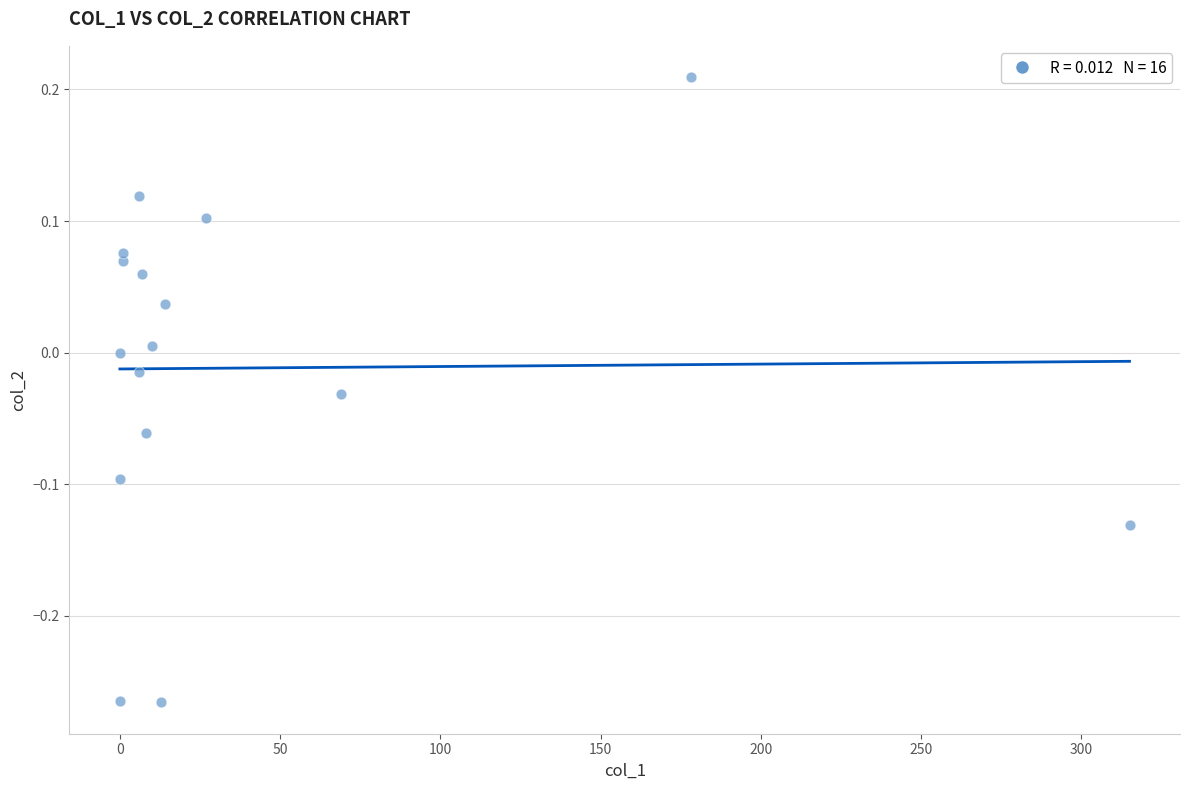

What is the range of Y values (max minus min)?

0.5